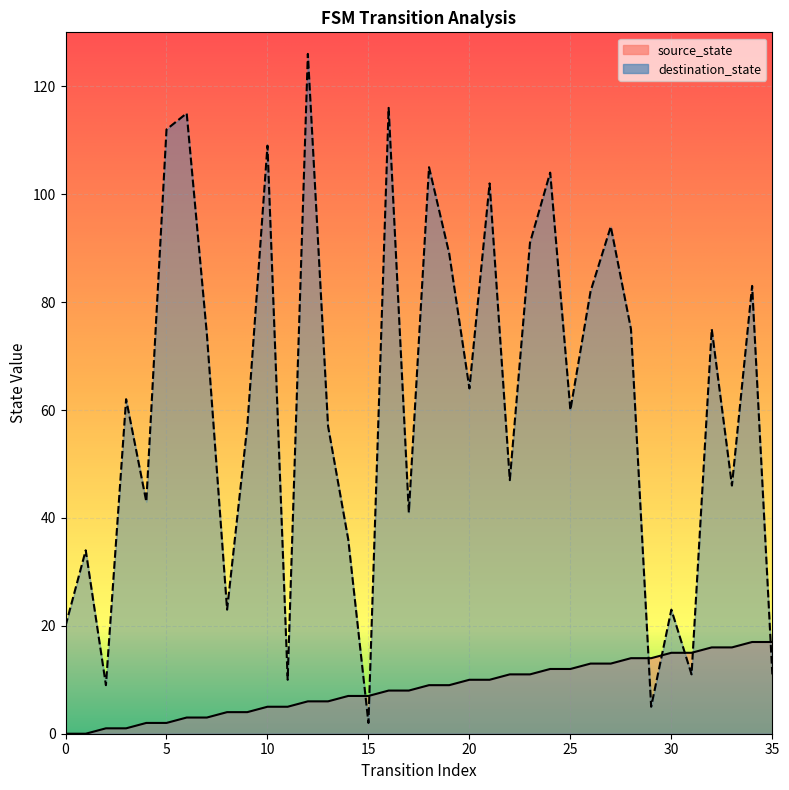

Where does the destination_state series first go above 62?

5